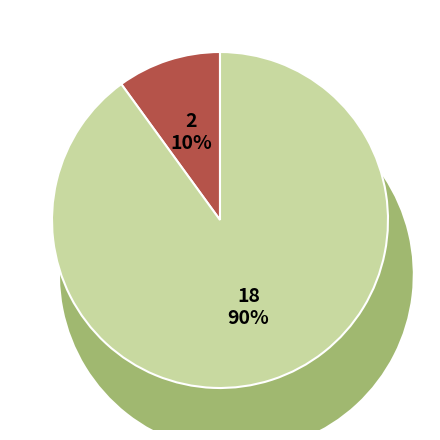

To the nearest percent, what percentage of the pie is Truck 1?

90%